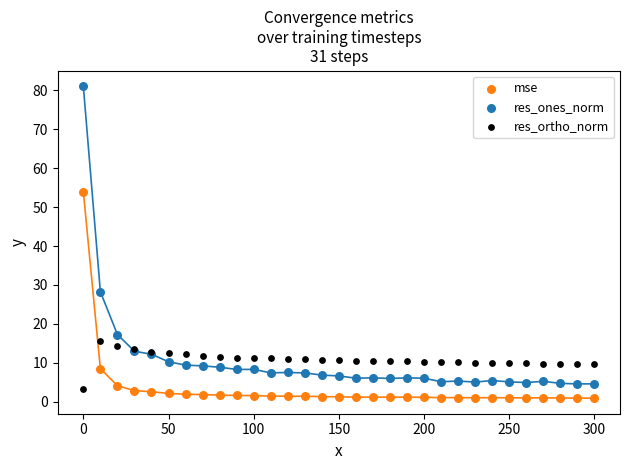

What is the X range (max minus min) for the scatter plot?

300.0